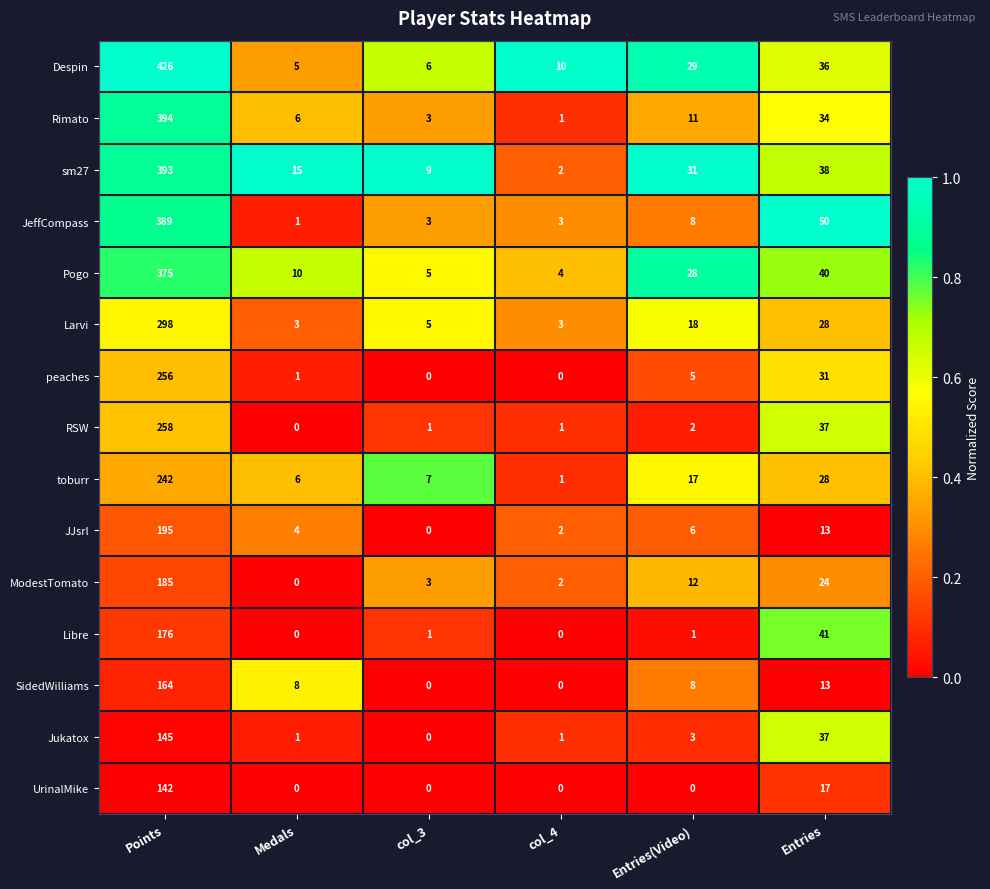

What is the total value across all series at Entries?

467